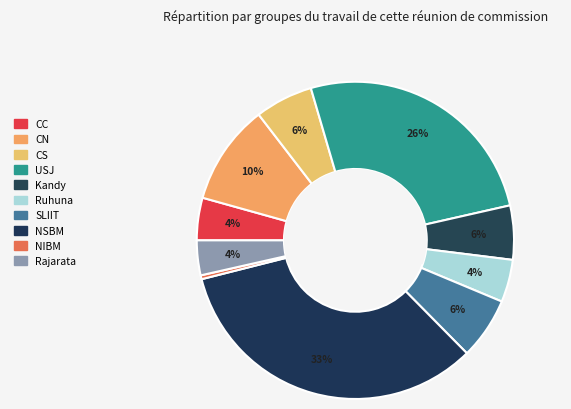

To the nearest percent, what portion does Kandy represent?

6%